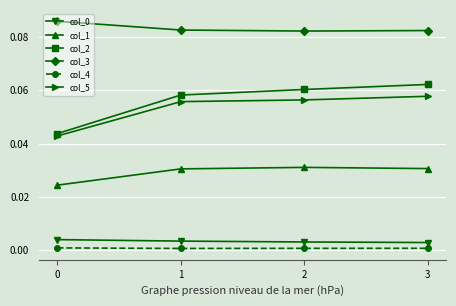

Which series has the largest total across all categories?

col_3